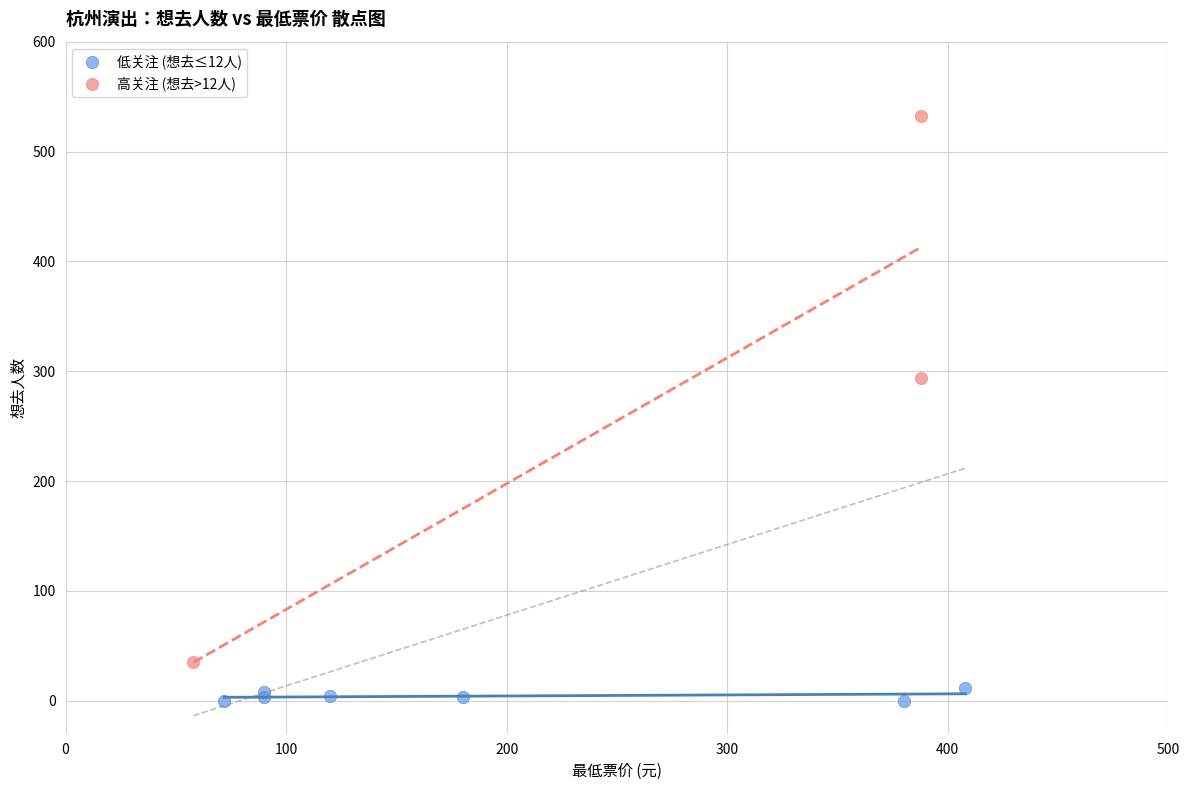

Which series has the widest spread of Y values?

高关注 (想去>12人)